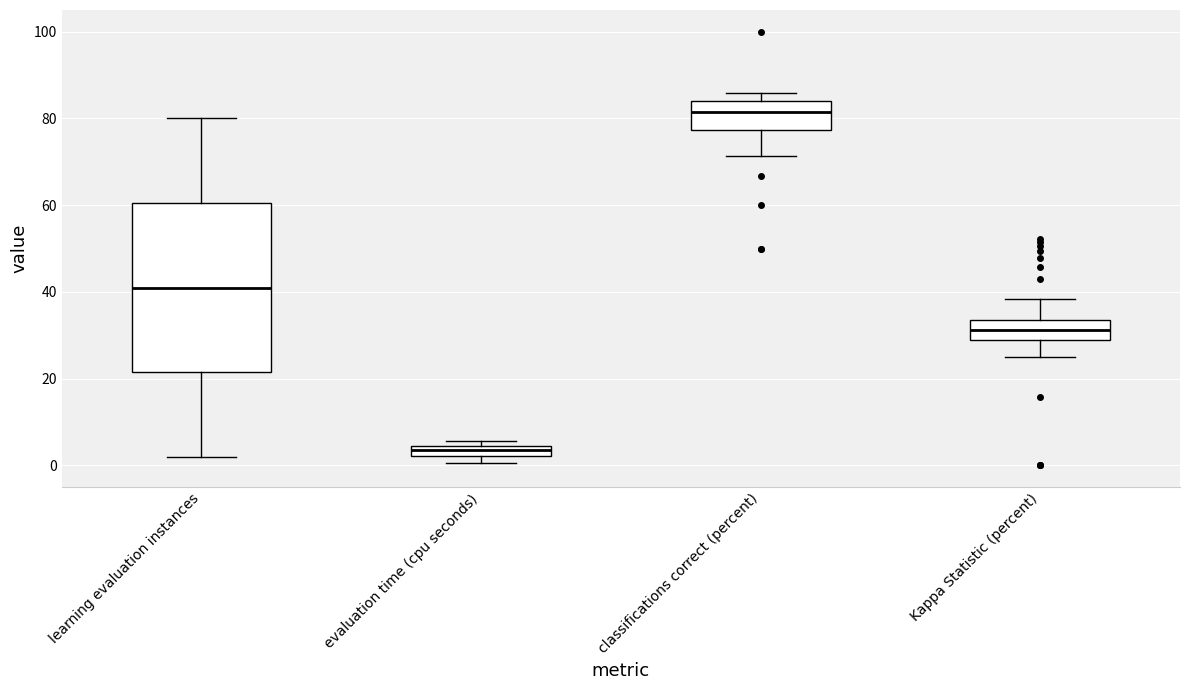

Where is the upper edge of the box for Kappa Statistic (percent) on the y-axis? The values are not printed on the chart, so give them approximately, as read against the axis.

34